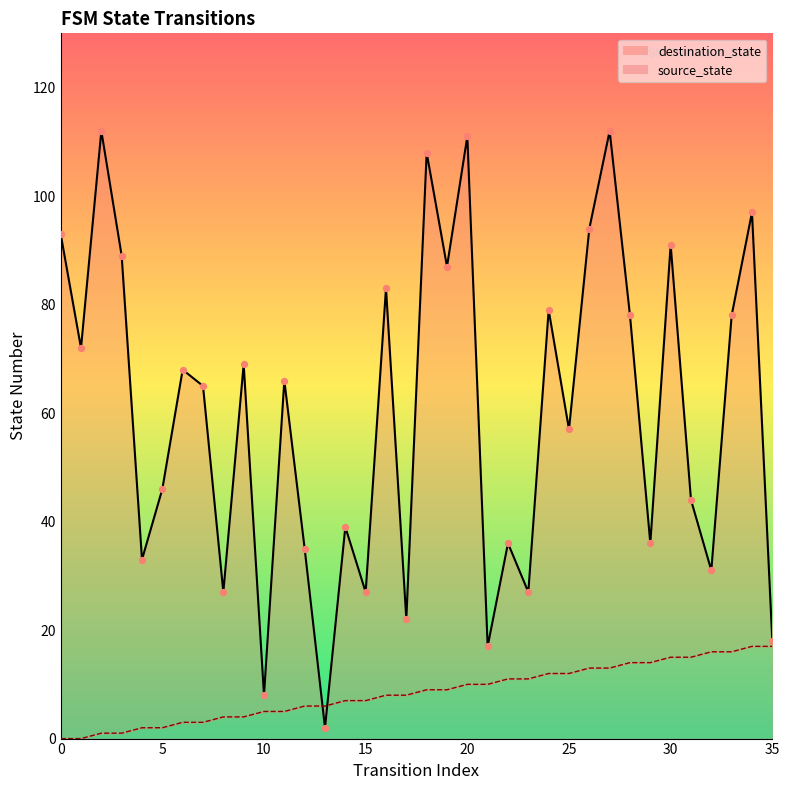

Which series has the largest Y range (max minus min)?

destination_state